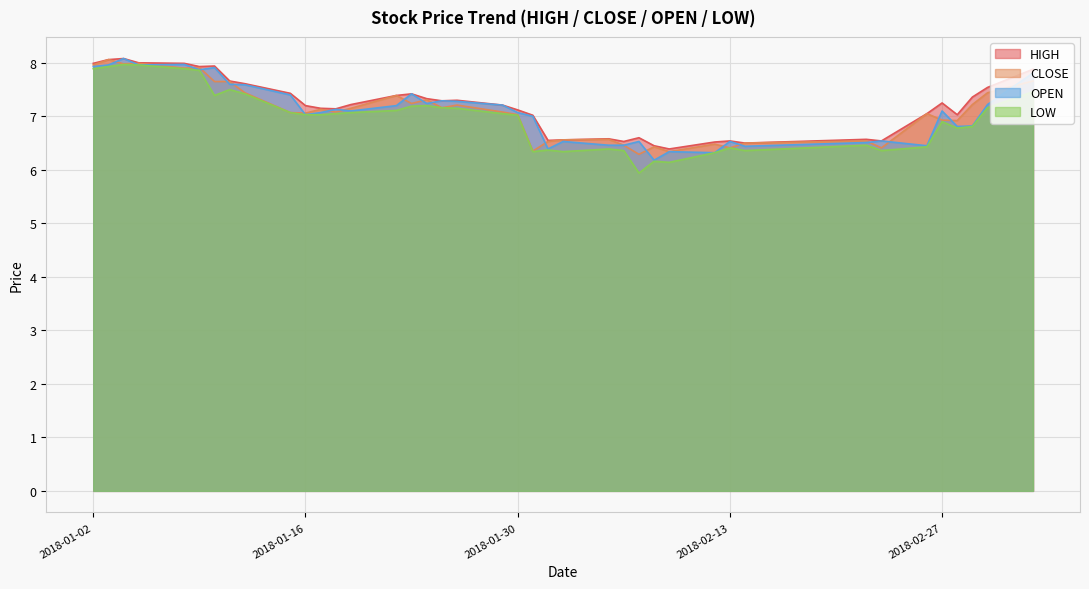

At which category is the sum across all series the highest?

2018-01-04